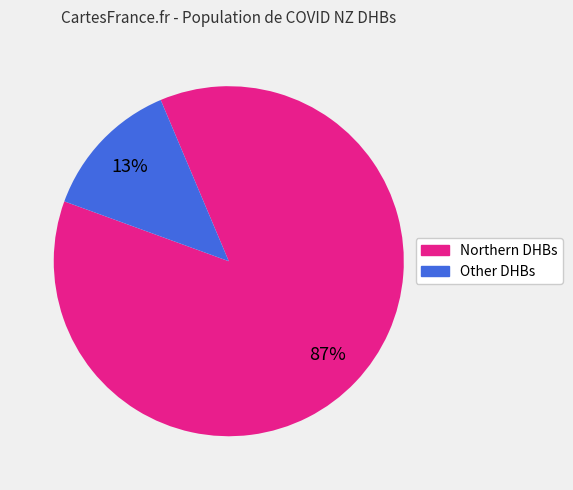

To the nearest percent, what is the average slice percentage?

50%